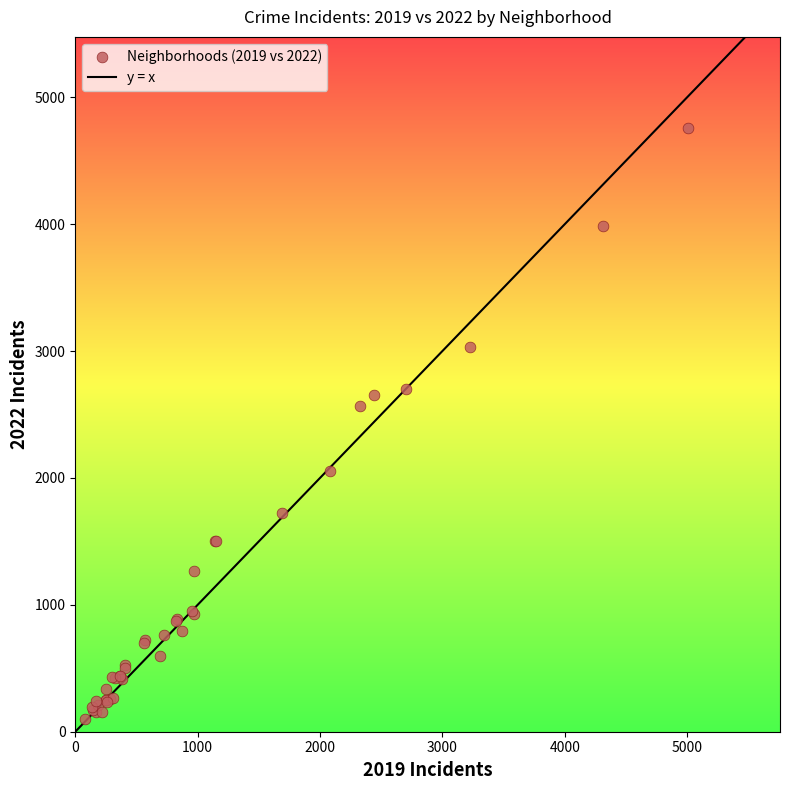

What Y value in the scatter plot is closest to 2430?

2566